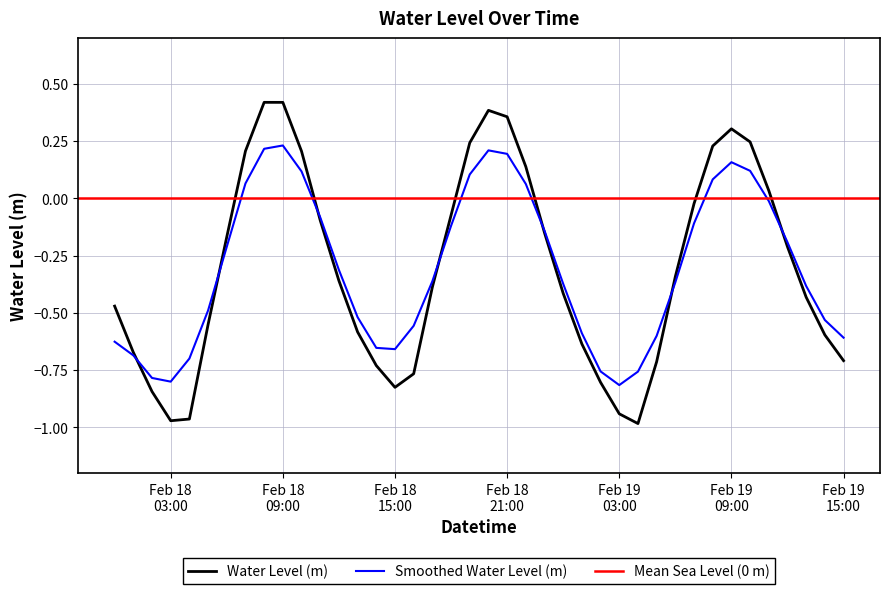

Count the number of values greater than 0.

12